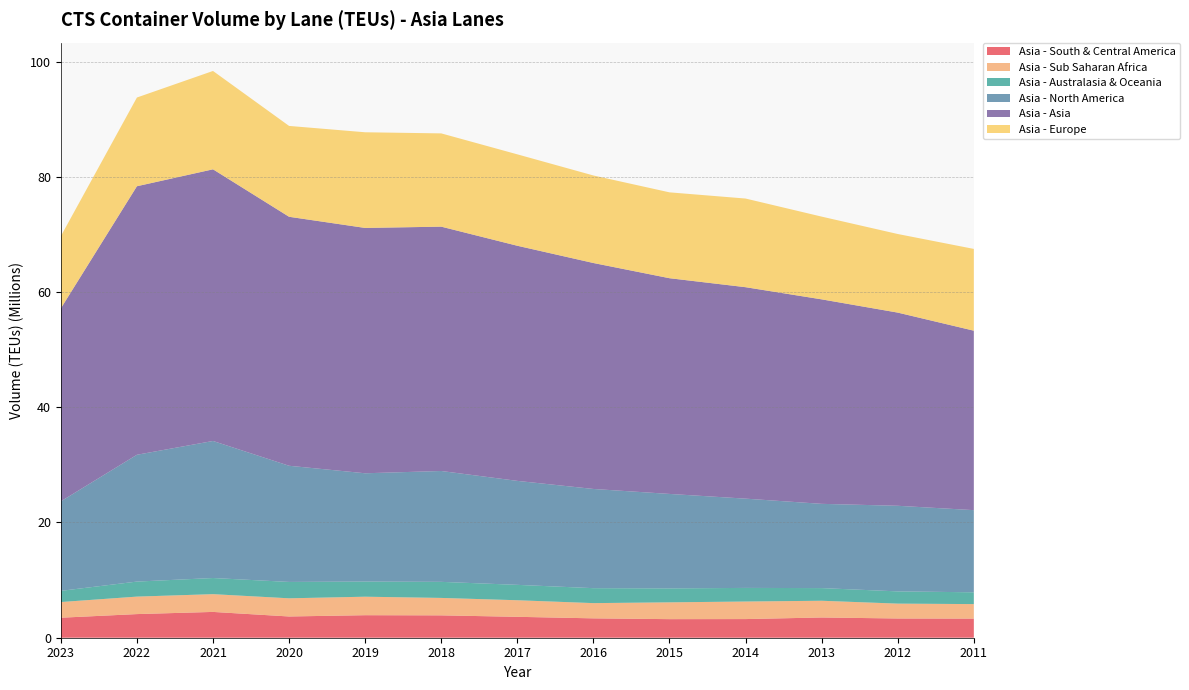

Reading right to left, list all the values displayed in this chart.

Asia - South & Central America: 2011=3315400	2012=3339600	2013=3512800	2014=3236400	2015=3223400	2016=3362500	2017=3628300	2018=3881700	2019=3909300	2020=3686400	2021=4478500	2022=4101300	2023=3471000
Asia - Sub Saharan Africa: 2011=2520500	2012=2579400	2013=2903500	2014=3045700	2015=2917200	2016=2643900	2017=2877900	2018=3026200	2019=3209600	2020=3154800	2021=3083600	2022=3034900	2023=2721800
Asia - Australasia & Oceania: 2011=2045600	2012=2121400	2013=2196900	2014=2362300	2015=2421500	2016=2594200	2017=2668900	2018=2786900	2019=2626700	2020=2840200	2021=2799700	2022=2606700	2023=1940000
Asia - North America: 2011=14259300	2012=14857600	2013=14620100	2014=15492100	2015=16393100	2016=17216800	2017=18045400	2018=19241400	2019=18793800	2020=20161400	2021=23783300	2022=22007500	2023=15537400
Asia - Asia: 2011=31144200	2012=33525600	2013=35489300	2014=36696600	2015=37436800	2016=39213600	2017=40803400	2018=42403300	2019=42577400	2020=43210100	2021=47146300	2022=46604100	2023=33488300
Asia - Europe: 2011=14192400	2012=13640500	2013=14359800	2014=15385700	2015=14902100	2016=15190200	2017=15865900	2018=16186700	2019=16603300	2020=15768600	2021=17069000	2022=15396800	2023=12532800